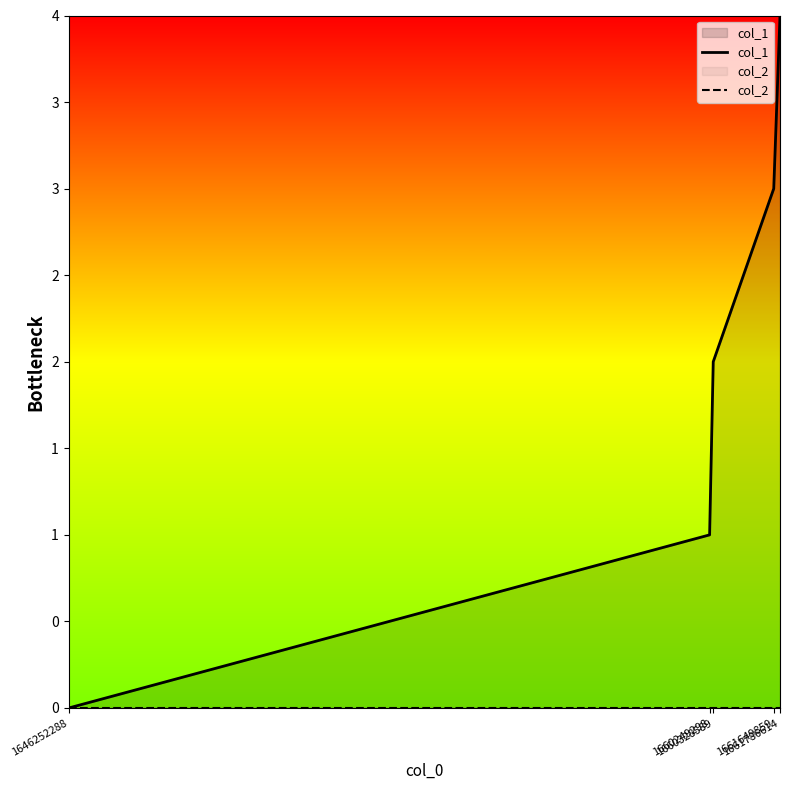

Does the chart have visible grid lines?

No